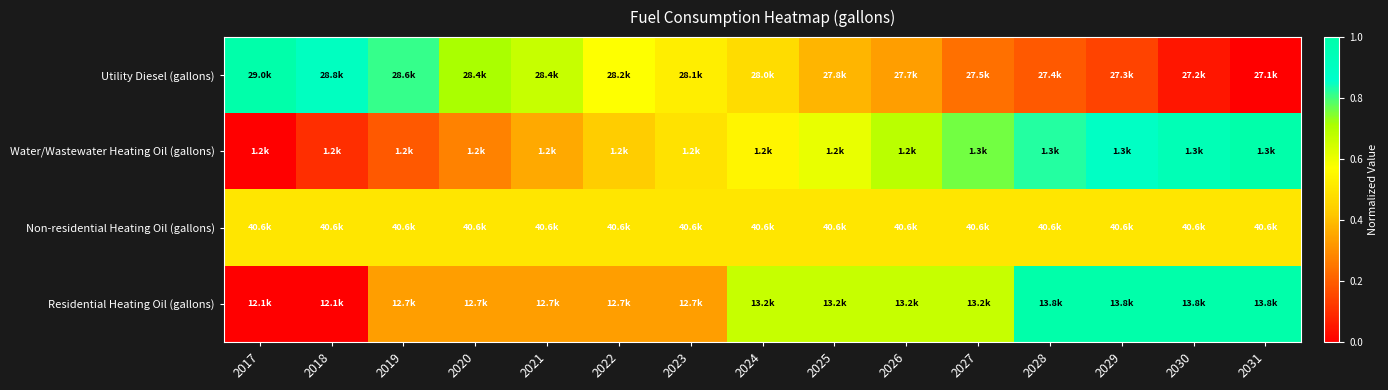

Which series changed the most between 2017 and 2021?

Water/Wastewater Heating Oil (gallons)